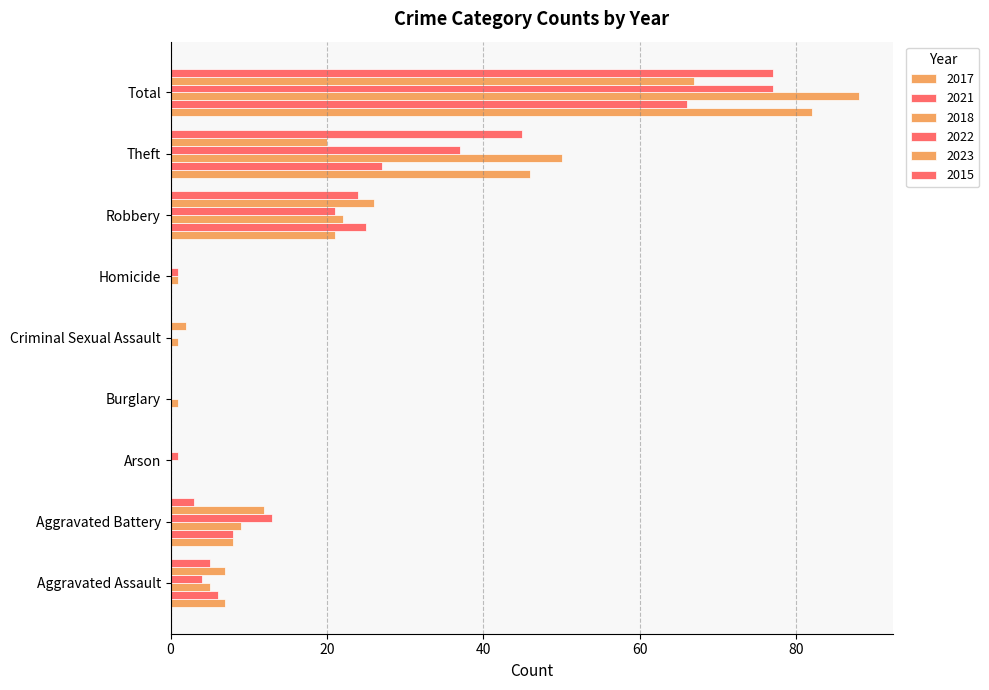

What is the difference between the second highest and minimum values in the 2023 series?

26